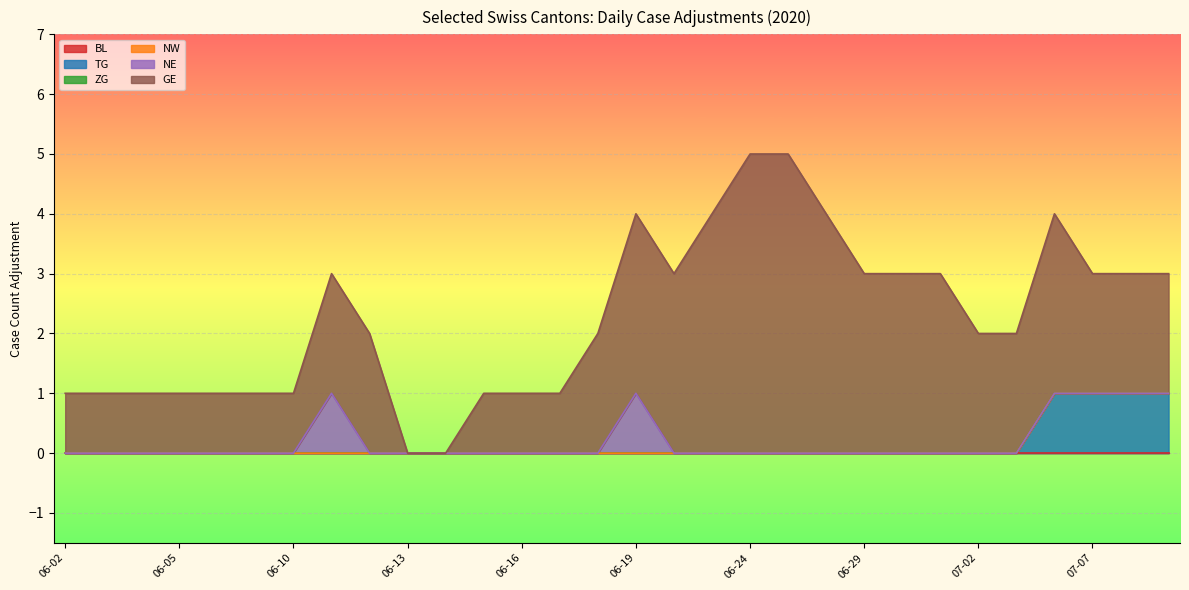

True or false: NE and TG cross at least once.

False